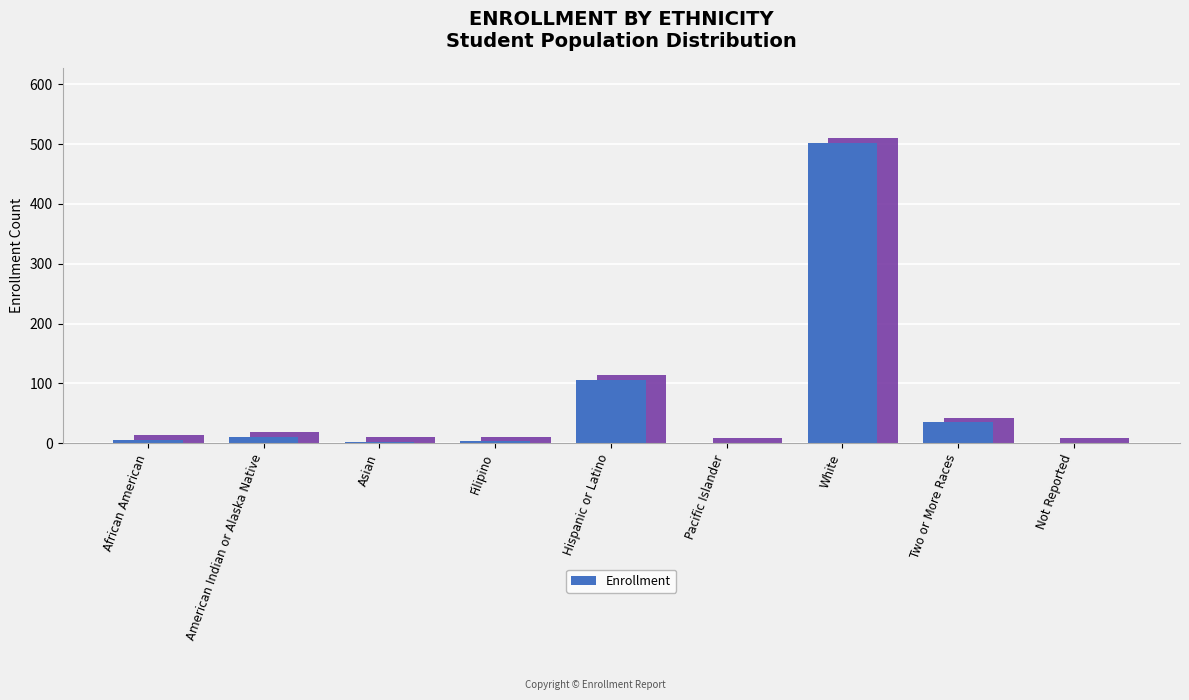

Reading left to right, list all the values displayed in this chart.

African American=6	American Indian or Alaska Native=11	Asian=2	Filipino=3	Hispanic or Latino=106	Pacific Islander=1	White=502	Two or More Races=35	Not Reported=1